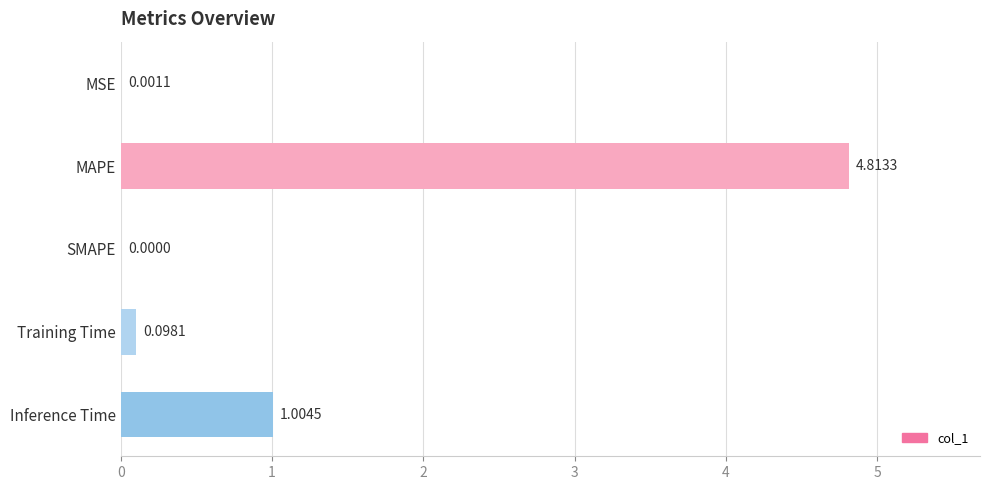

What is the change in value from MAPE to SMAPE?

-4.8